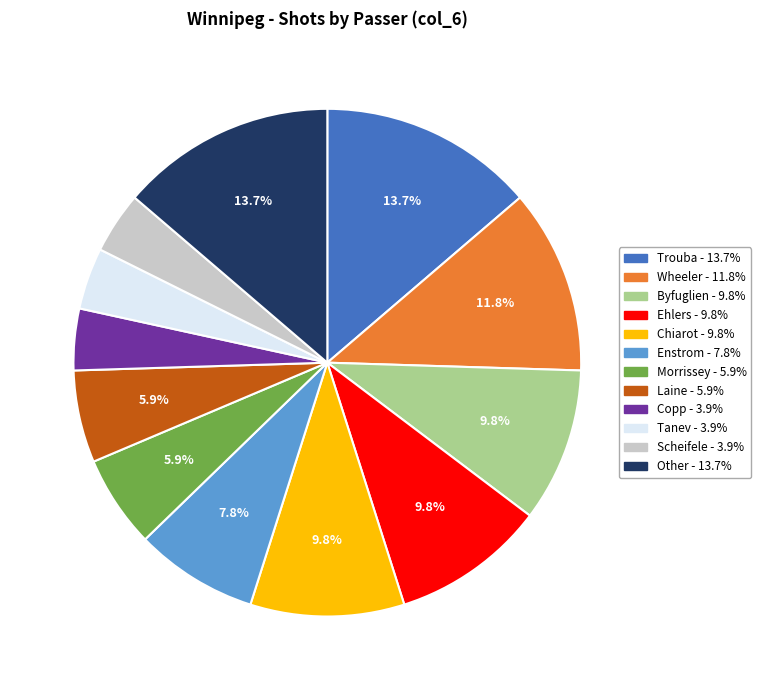

Approximately how many times larger is the value at Other compared to Tanev?

3.5